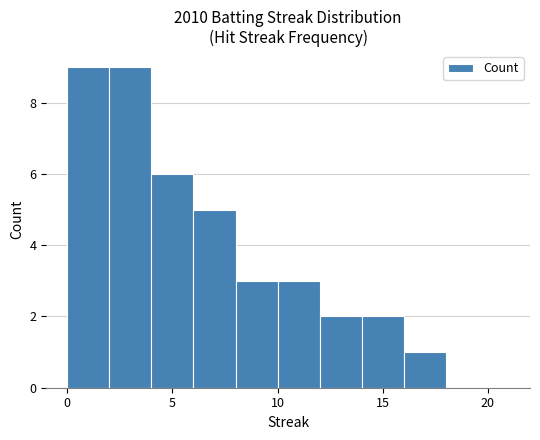

What is the average value?

4